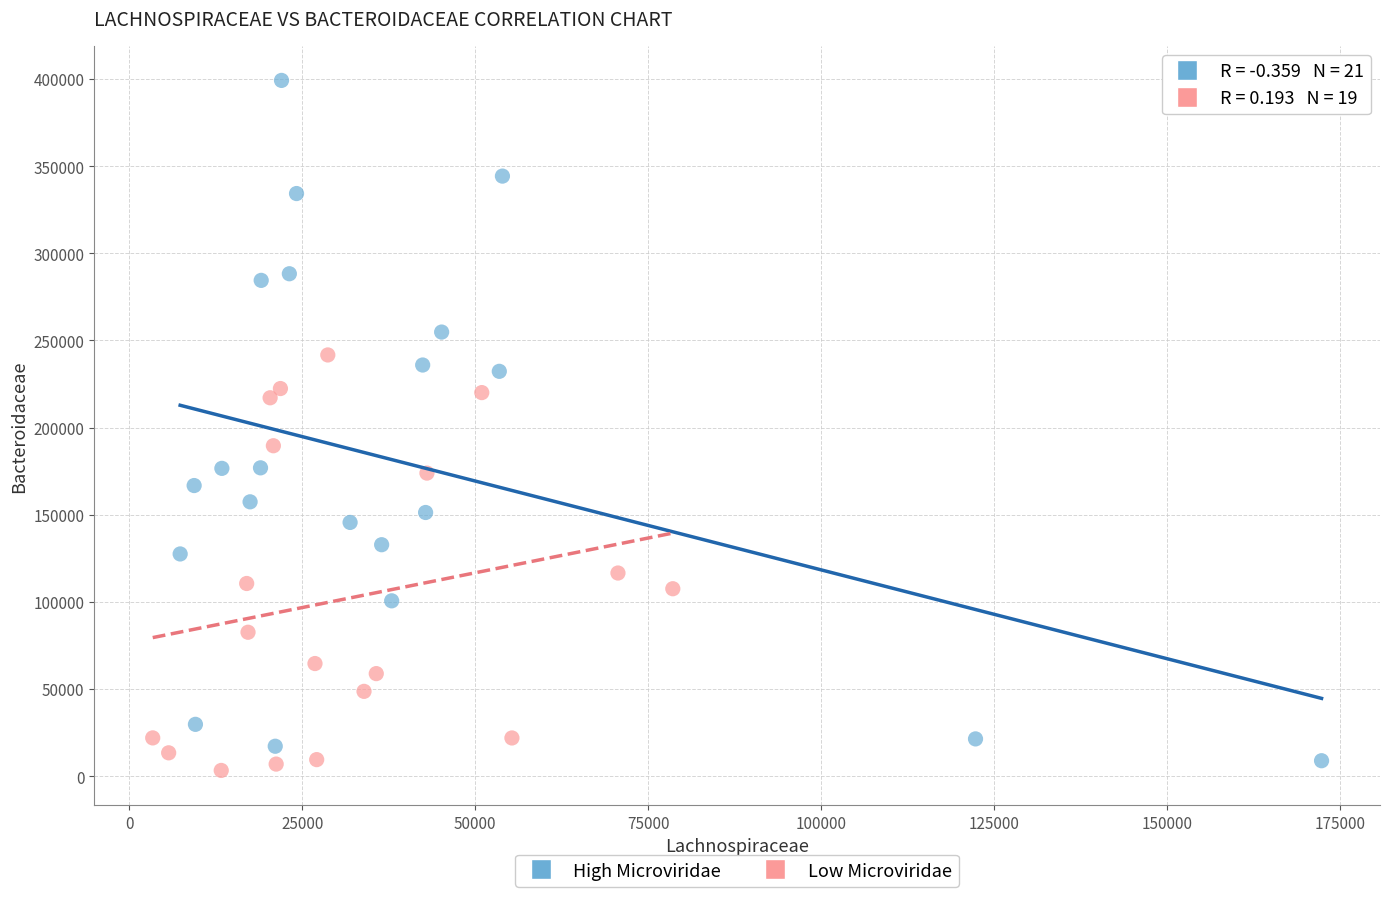

Which series has the largest Y range (max minus min)?

High Microviridae